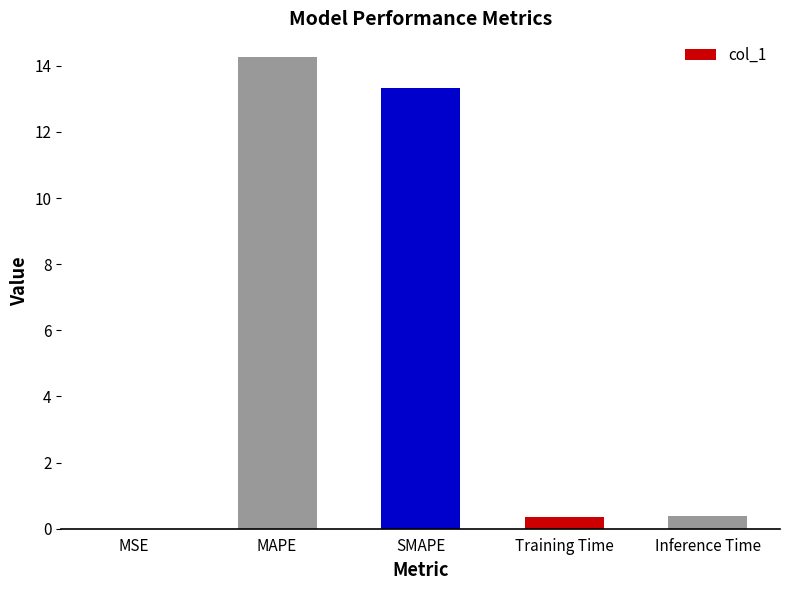

The chart shows a value of 0.4 at Training Time. True or false?

True